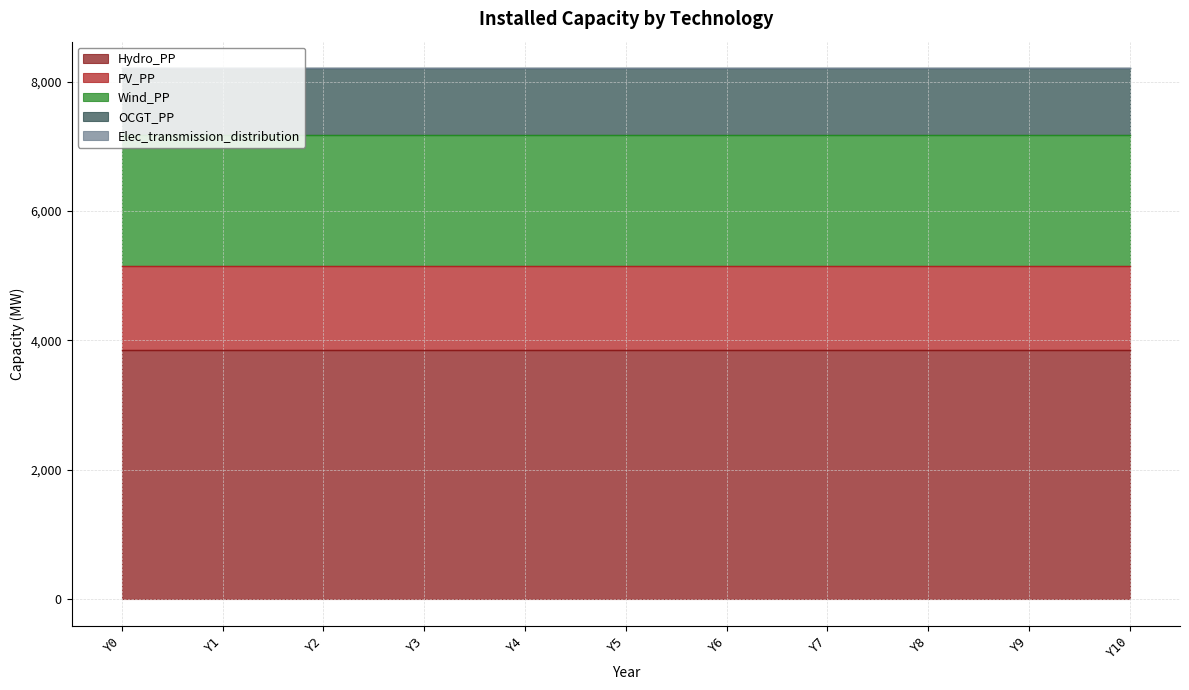

Is it true that Elec_transmission_distribution equals 0 at Y2?

True